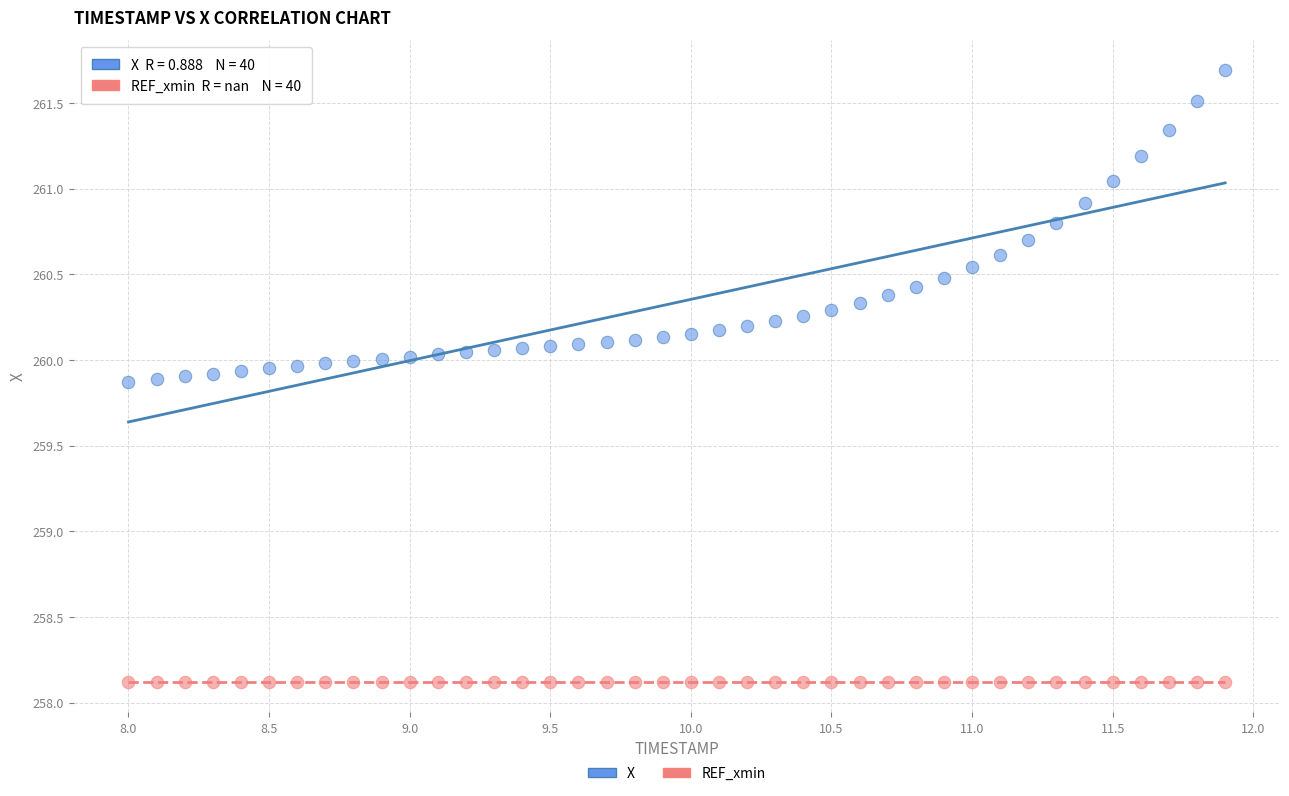

Which series contains the lowest Y value?

REF_xmin